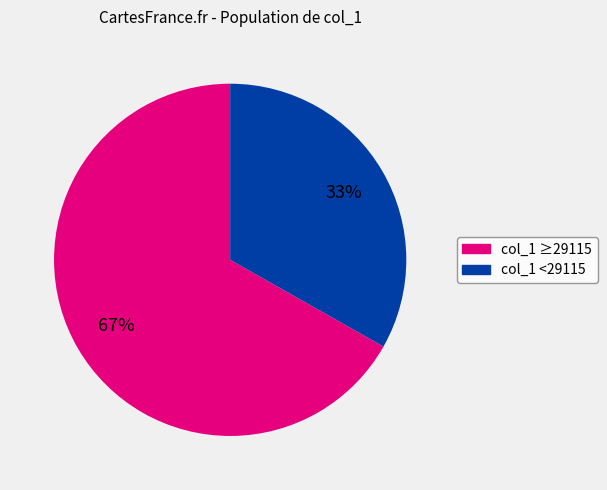

Is there any slice that represents more than half of the pie?

Yes